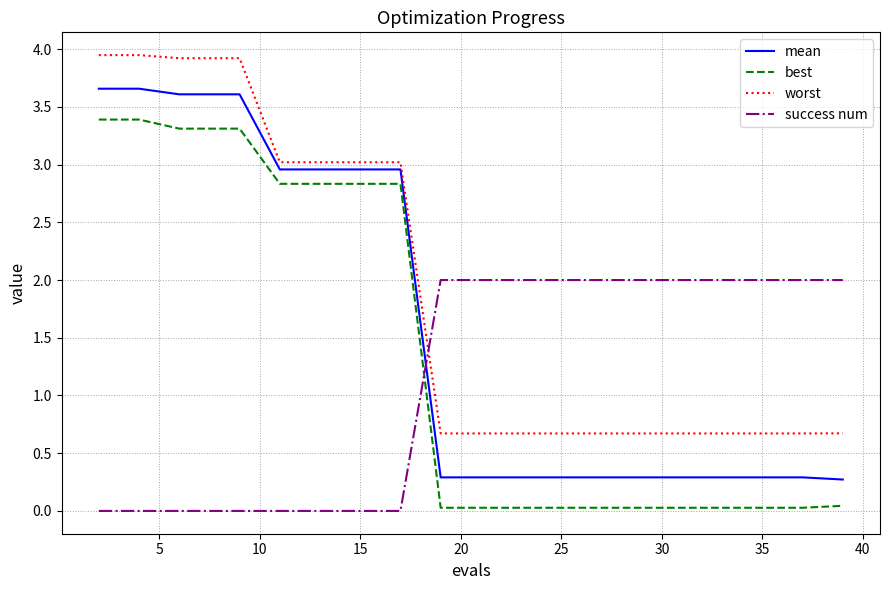

Which series has the largest total across all categories?

worst